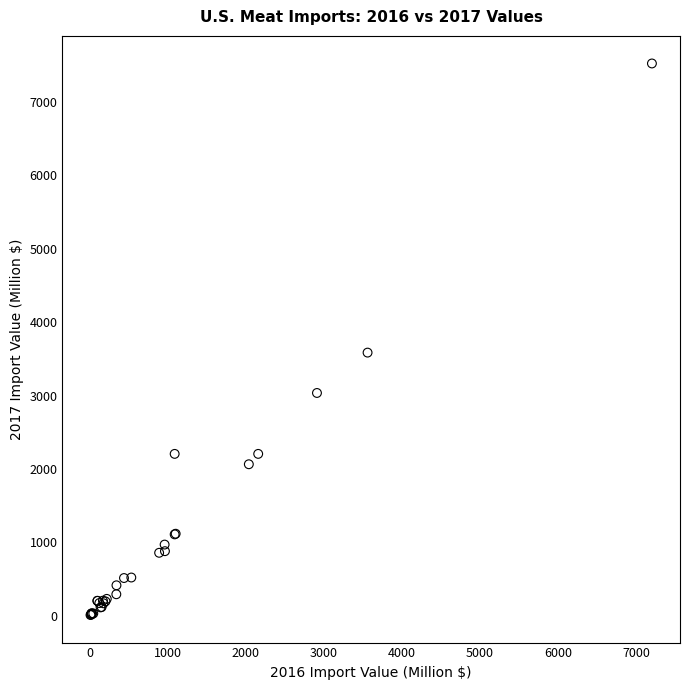

What Y value in the scatter plot is closest to 3767?

3585.0